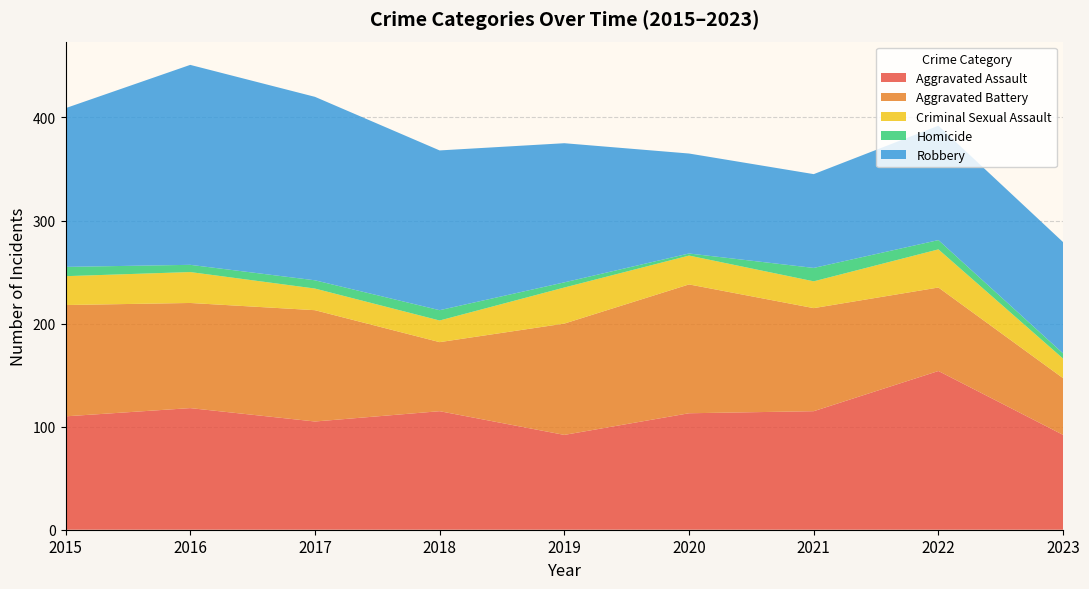

Reading left to right, extract all data points from this chart.

Aggravated Assault: 110	118	105	115	92	113	115	154	92
Aggravated Battery: 108	102	108	67	108	125	100	81	55
Criminal Sexual Assault: 28	30	21	21	35	28	26	37	19
Homicide: 9	7	8	10	5	2	13	9	5
Robbery: 154	194	178	155	135	97	91	111	108